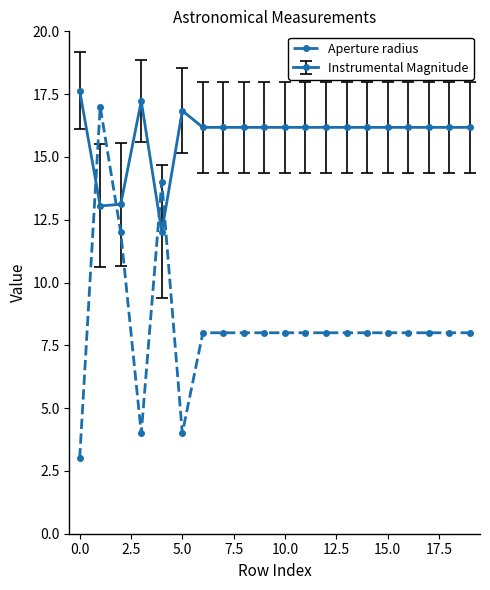

What is the minimum value shown in the chart?

3.0